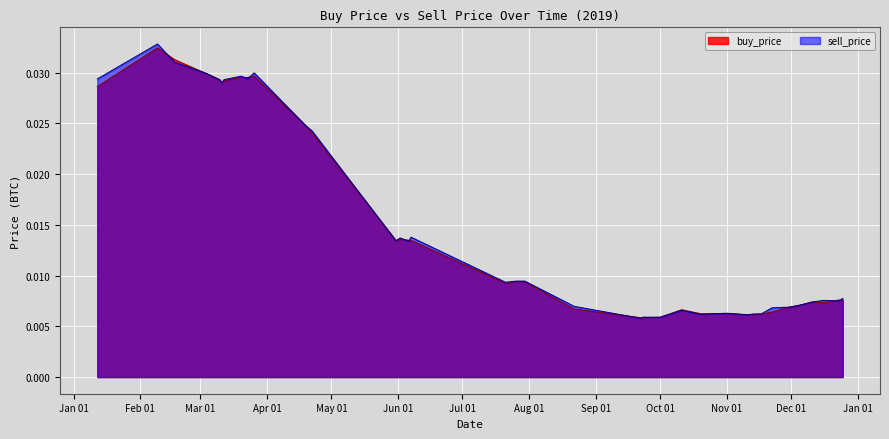

After their last crossing, which series has the higher values: sell_price or buy_price?

sell_price